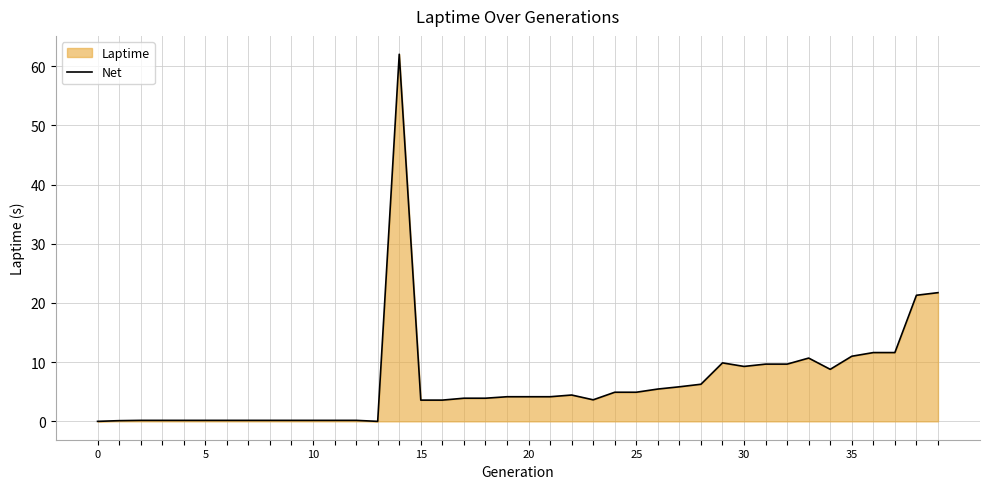

Which has a higher value, 17 or 21?

21